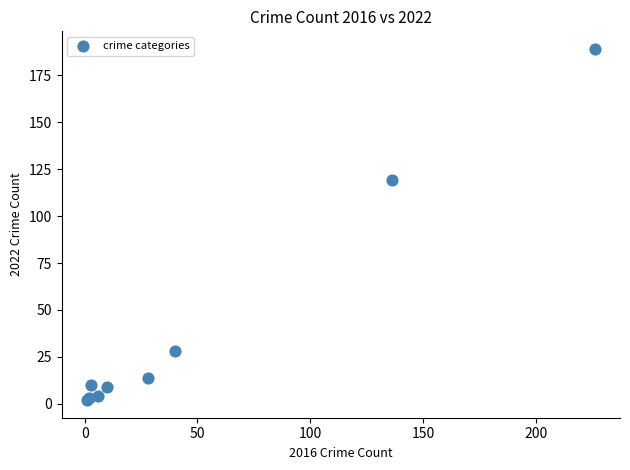

What Y value in the scatter plot is closest to 95?

119